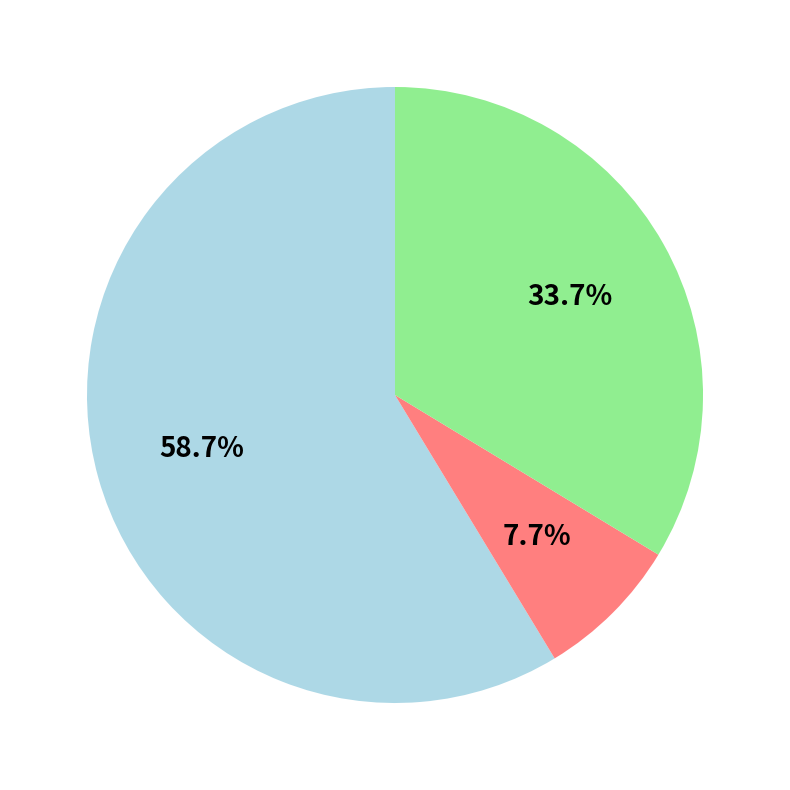

Is there a majority slice in this chart?

Yes